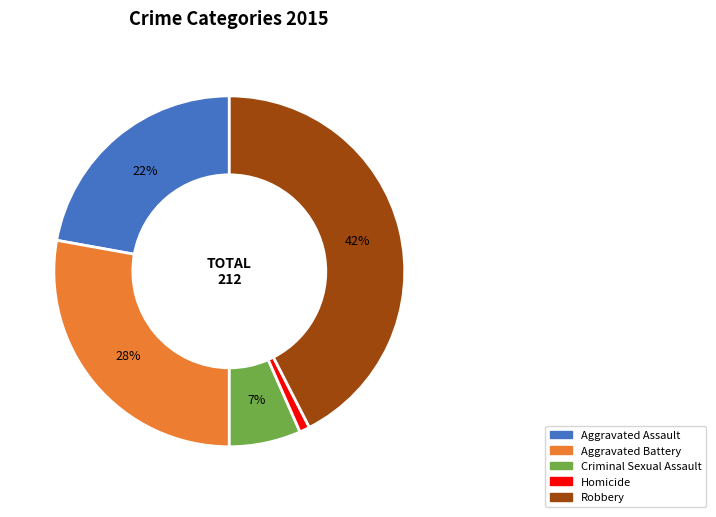

What is the ratio of the value at Aggravated Assault to the value at Robbery?

0.5